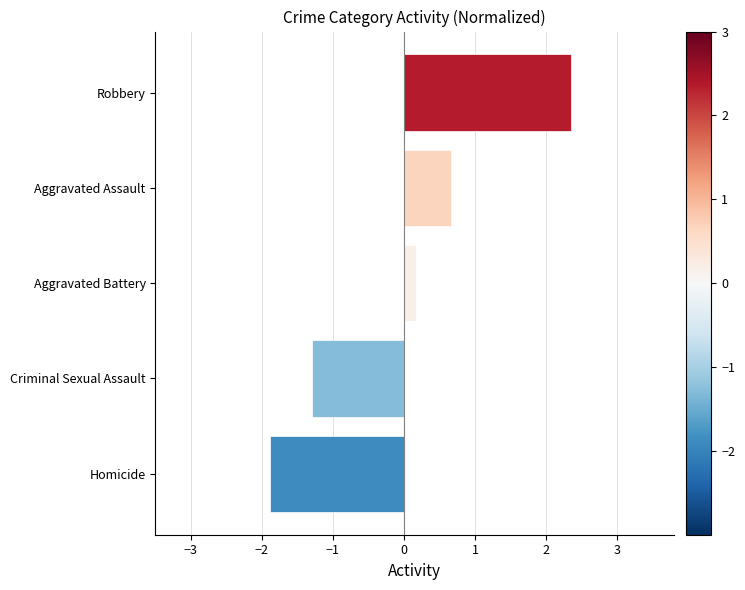

The value at Homicide is -1.9. True or false?

True